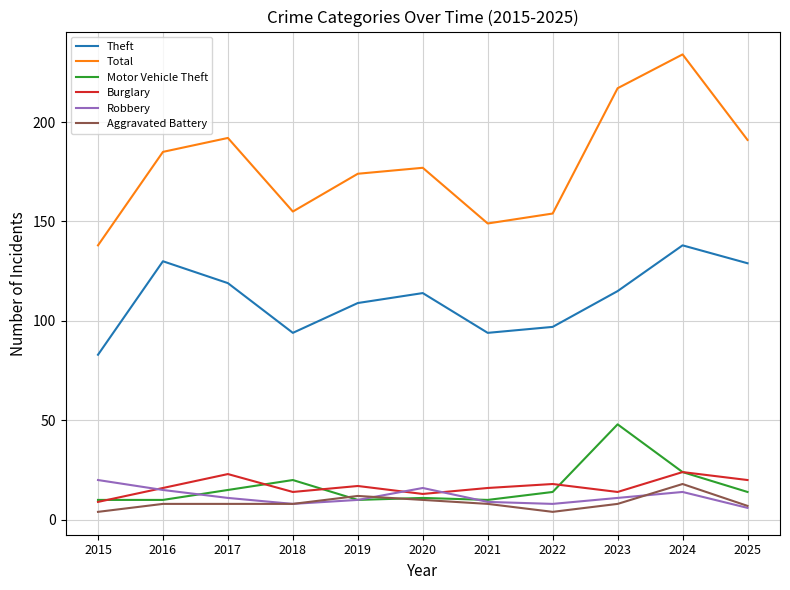

Which series changed the most between 2021 and 2024?

Total